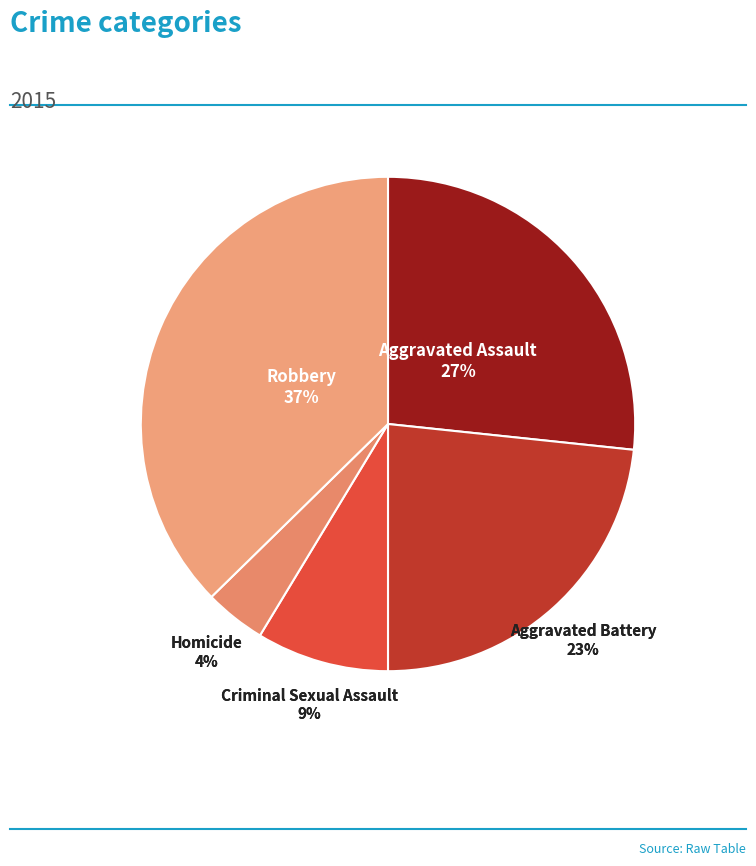

Count the number of slices in the pie.

5